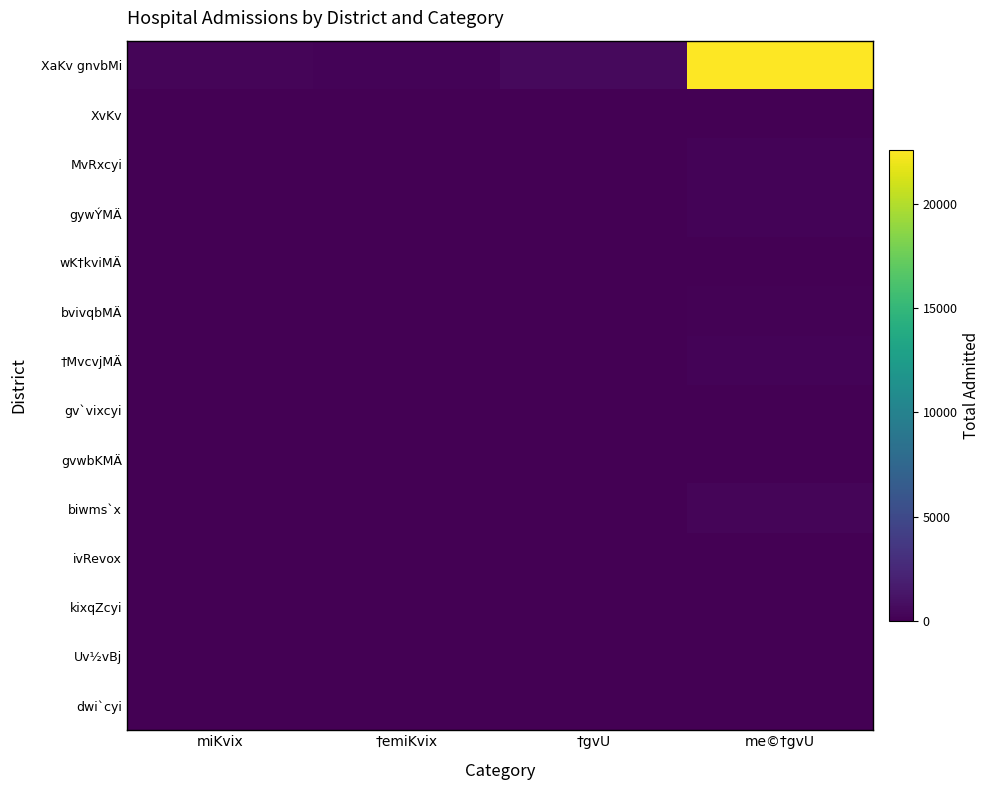

Reading right to left, transcribe all the data shown in this chart.

XaKv gnvbMi: me©†gvU=22588	†gvU=575	†emiKvix=248	miKvix=327
XvKv: me©†gvU=60	†gvU=9	†emiKvix=0	miKvix=9
MvRxcyi: me©†gvU=260	†gvU=7	†emiKvix=0	miKvix=7
gywÝMÄ: me©†gvU=208	†gvU=19	†emiKvix=0	miKvix=19
wK†kviMÄ: me©†gvU=39	†gvU=0	†emiKvix=0	miKvix=0
bvivqbMÄ: me©†gvU=127	†gvU=6	†emiKvix=0	miKvix=6
†MvcvjMÄ: me©†gvU=224	†gvU=1	†emiKvix=0	miKvix=1
gv`vixcyi: me©†gvU=47	†gvU=4	†emiKvix=0	miKvix=4
gvwbKMÄ: me©†gvU=36	†gvU=0	†emiKvix=0	miKvix=0
biwms`x: me©†gvU=297	†gvU=10	†emiKvix=0	miKvix=10
ivRevox: me©†gvU=54	†gvU=3	†emiKvix=0	miKvix=3
kixqZcyi: me©†gvU=3	†gvU=0	†emiKvix=0	miKvix=0
Uv½vBj: me©†gvU=29	†gvU=3	†emiKvix=0	miKvix=3
dwi`cyi: me©†gvU=17	†gvU=5	†emiKvix=0	miKvix=5